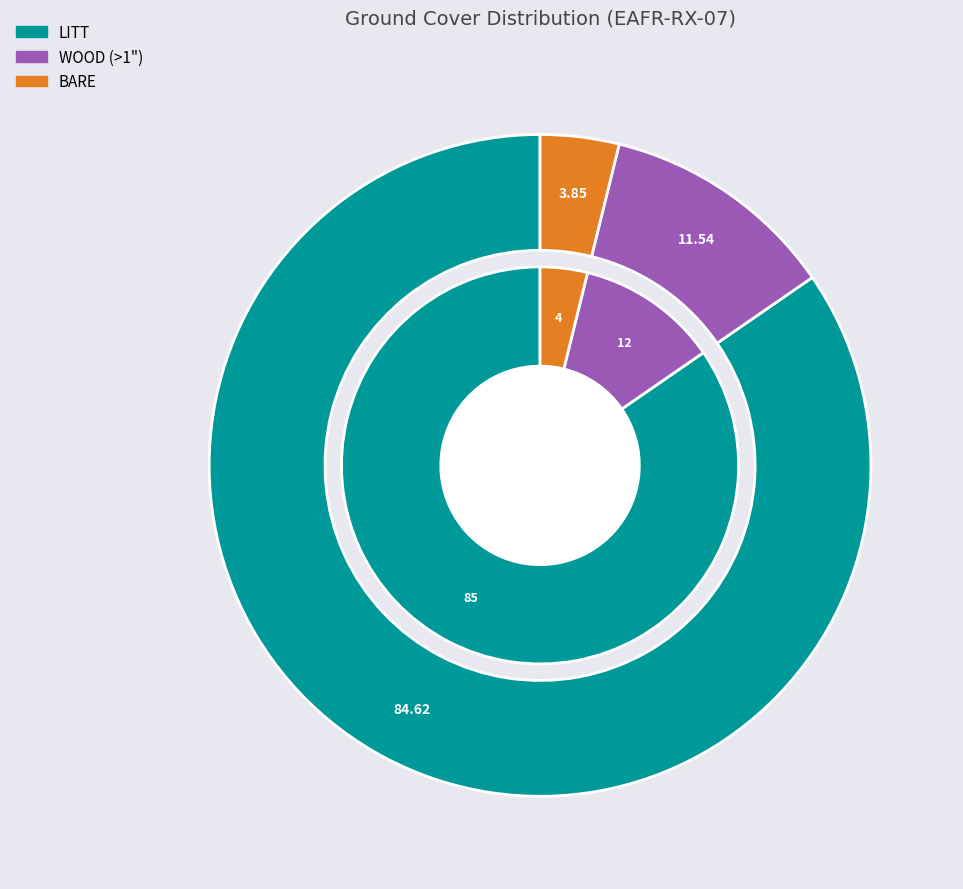

To the nearest percent, what is the difference between the largest and smallest slice percentages?

81%